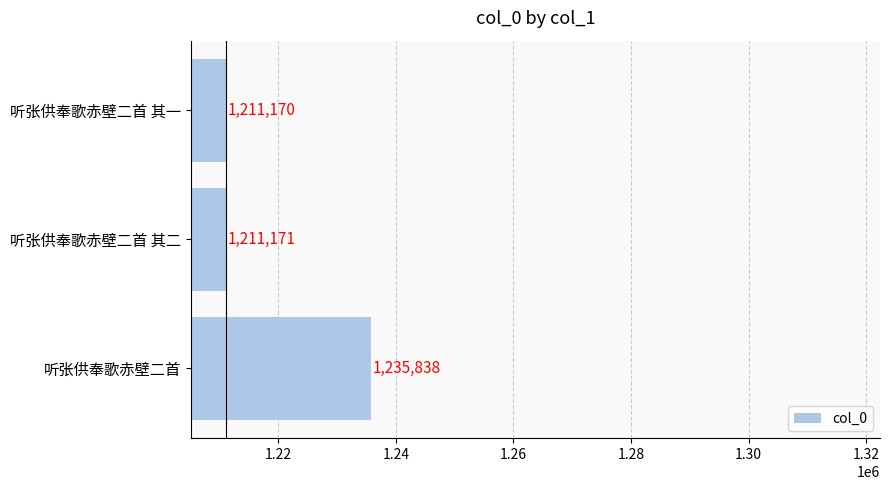

What is the ratio of the value at 听张供奉歌赤壁二首 其一 to the value at 听张供奉歌赤壁二首 其二?

1.0